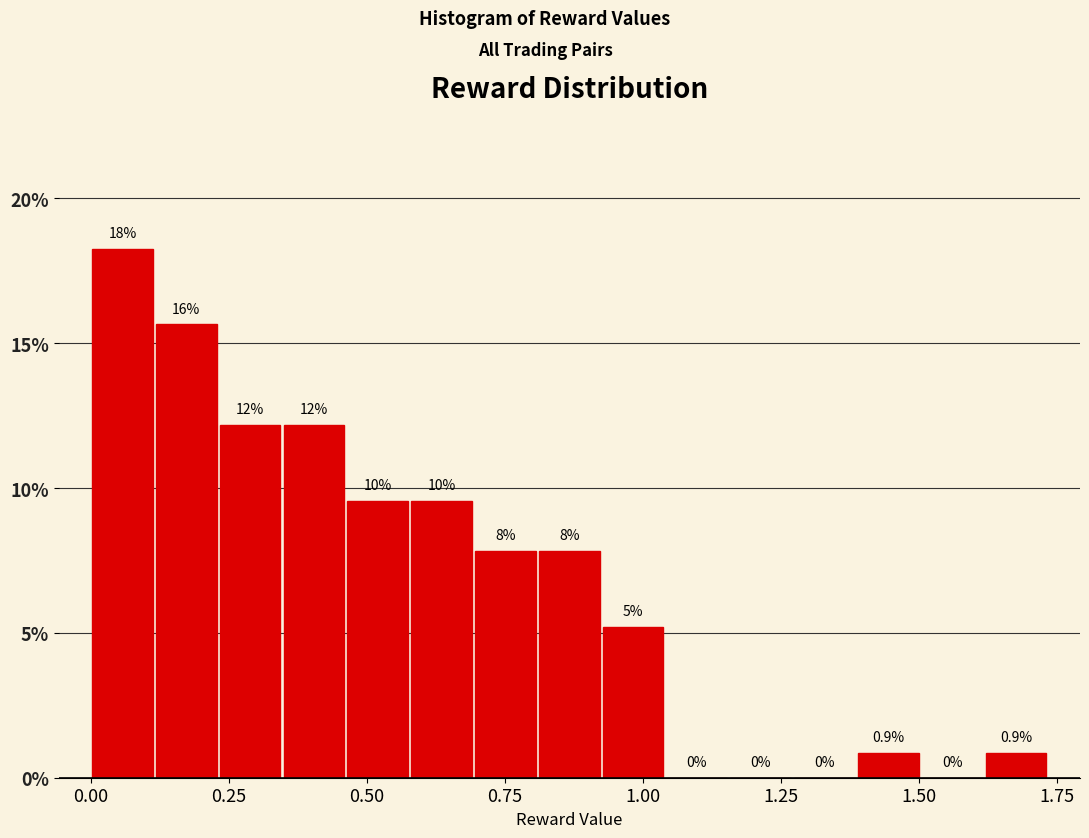

Read against the x-axis, roughly where is the centre of the tallest bar?

0.05